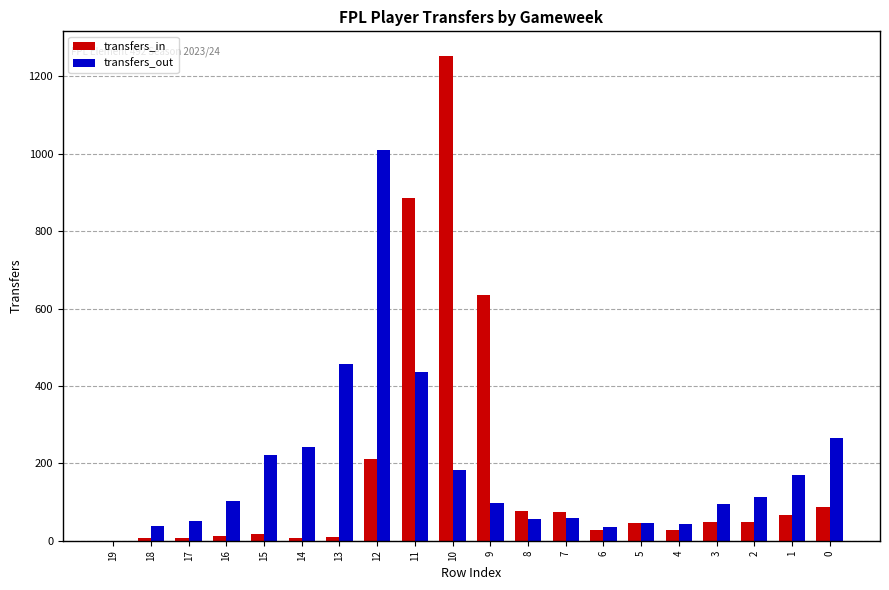

The value of transfers_out at 11 is 266. True or false?

False